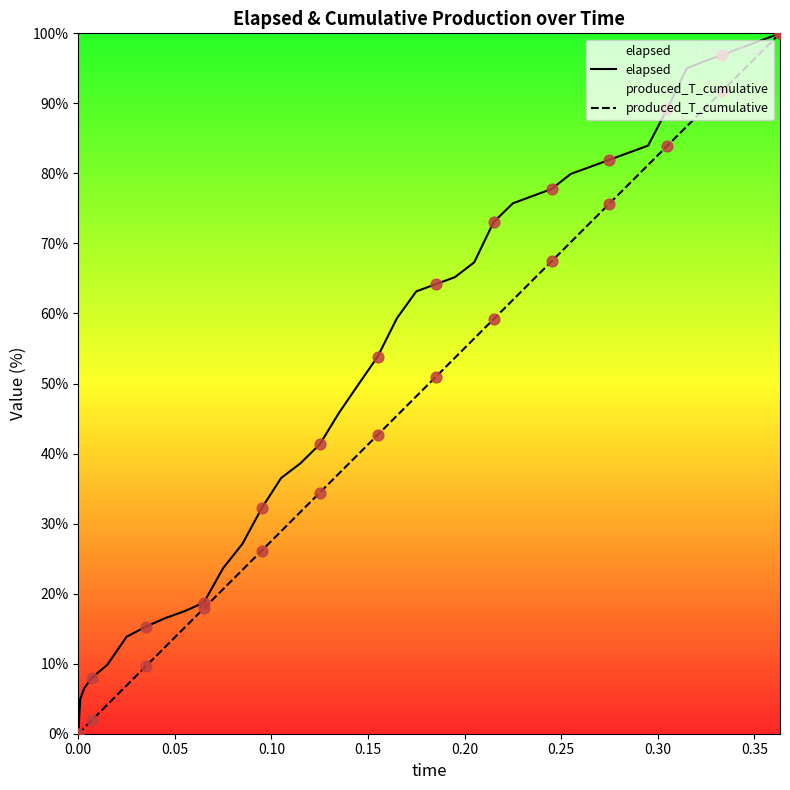

At how many categories does at least one series exceed 21?

30